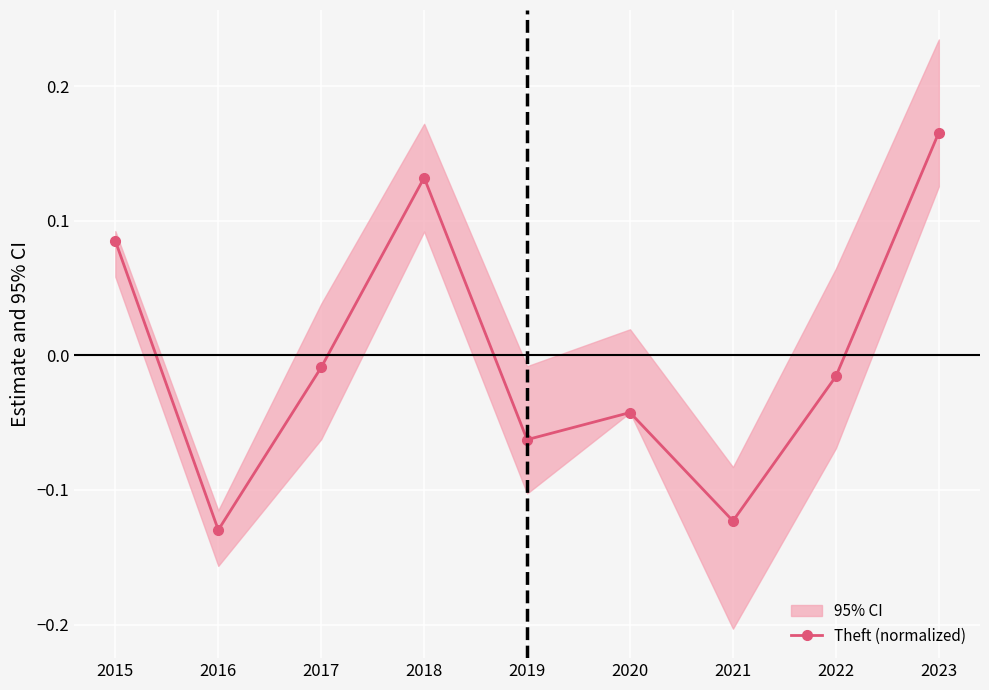

Which label corresponds to the largest value in the chart?

2023